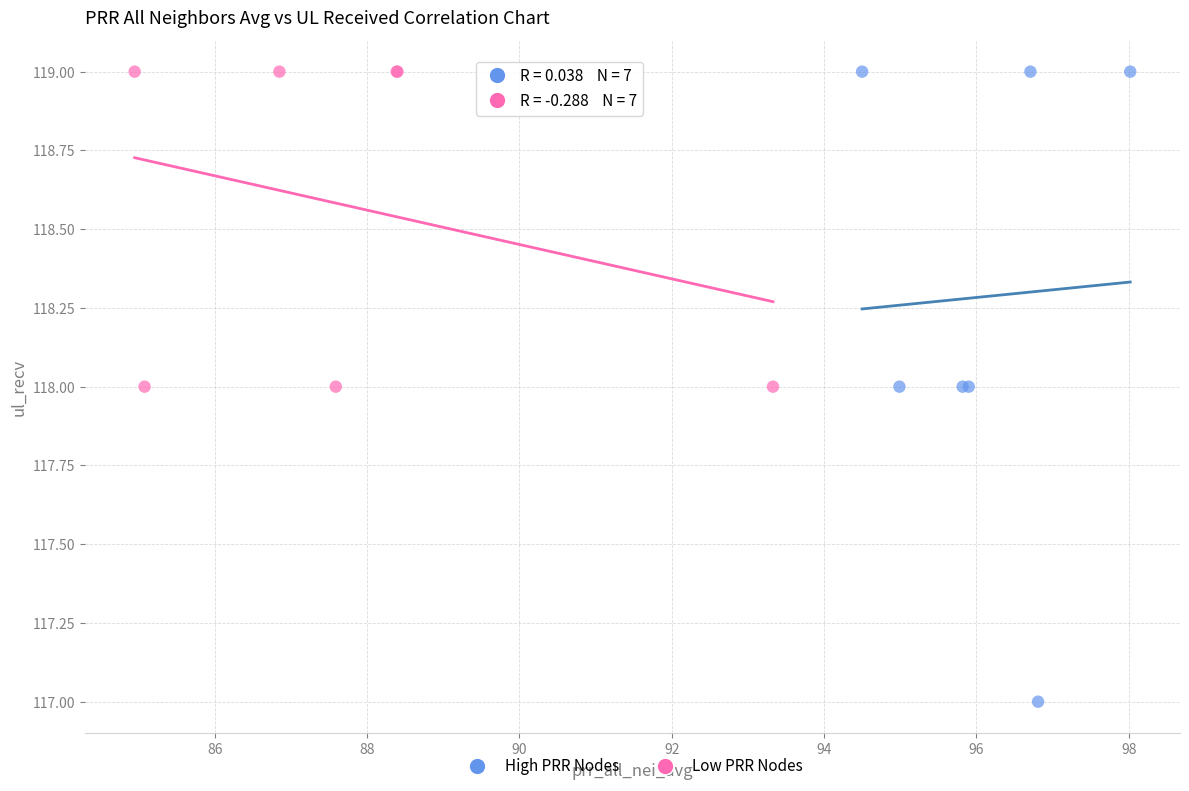

Which series has the widest spread of Y values?

High PRR Nodes